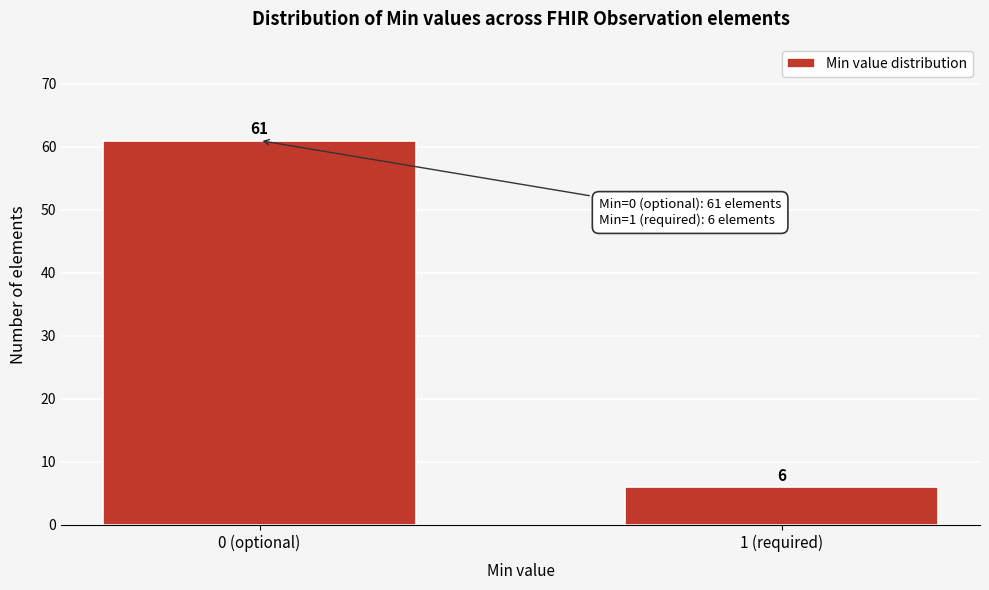

Reading left to right, extract all data points from this chart.

0 (optional)=61	1 (required)=6